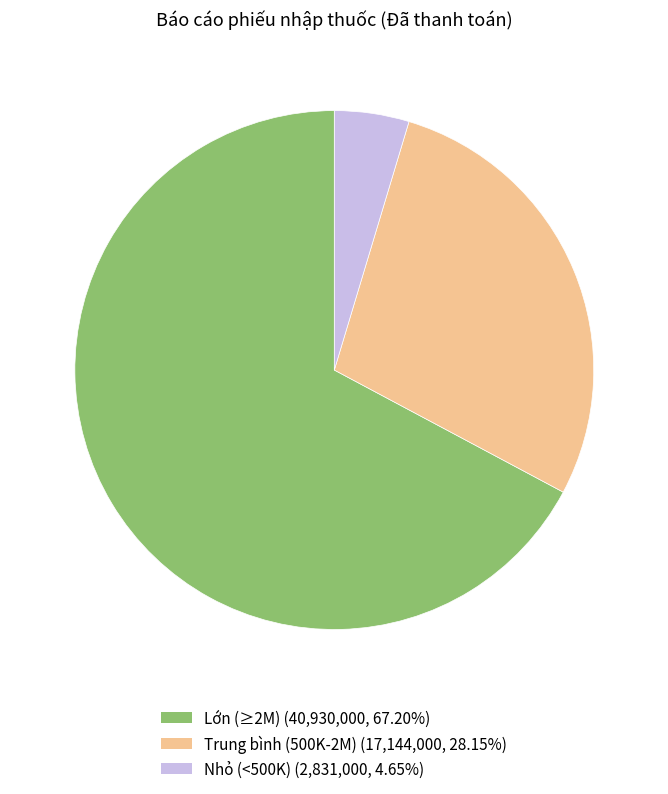

Is there a majority slice in this chart?

Yes